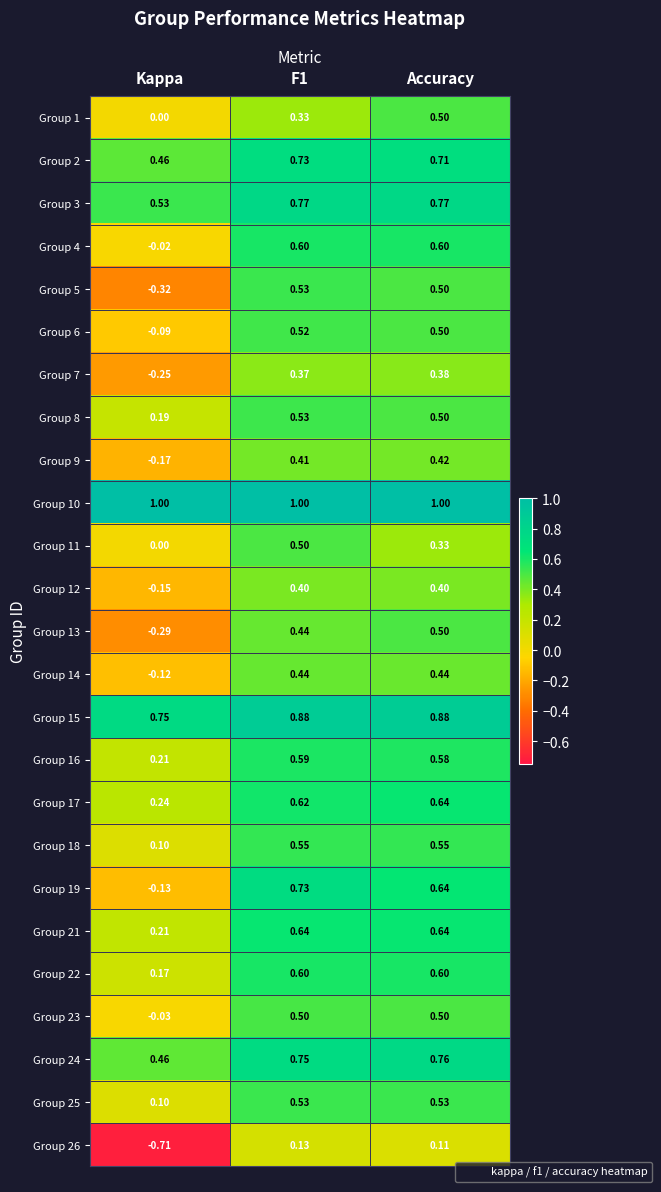

At which label is Group 21 closest to 0?

Kappa